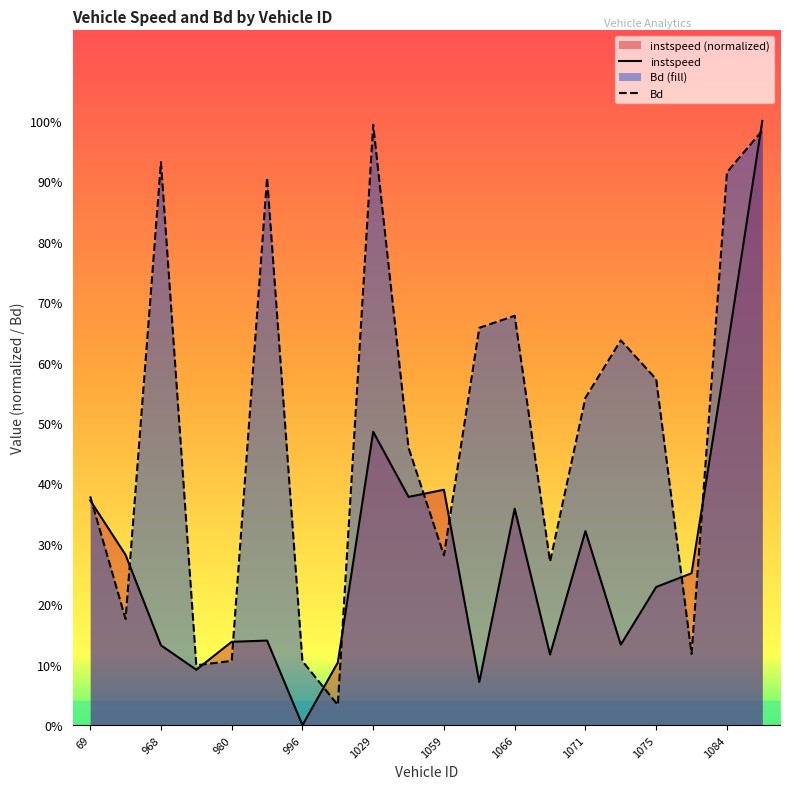

Between which two adjacent categories do Bd and instspeed first intersect?

69 and 968